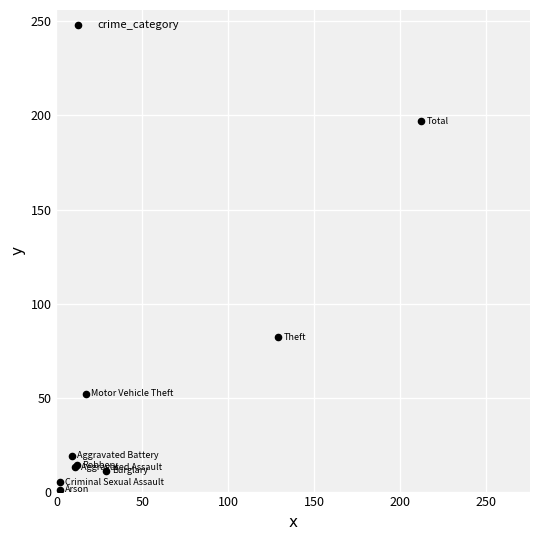

What Y value in the scatter plot is closest to 99?

82